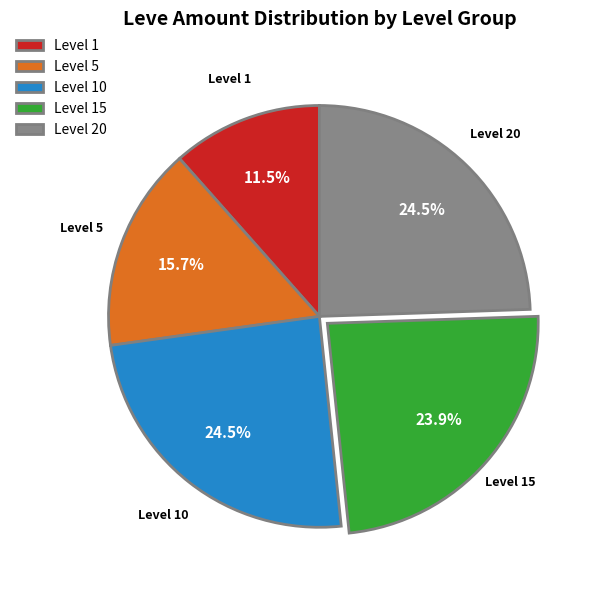

To the nearest percent, what is the average slice percentage?

20%